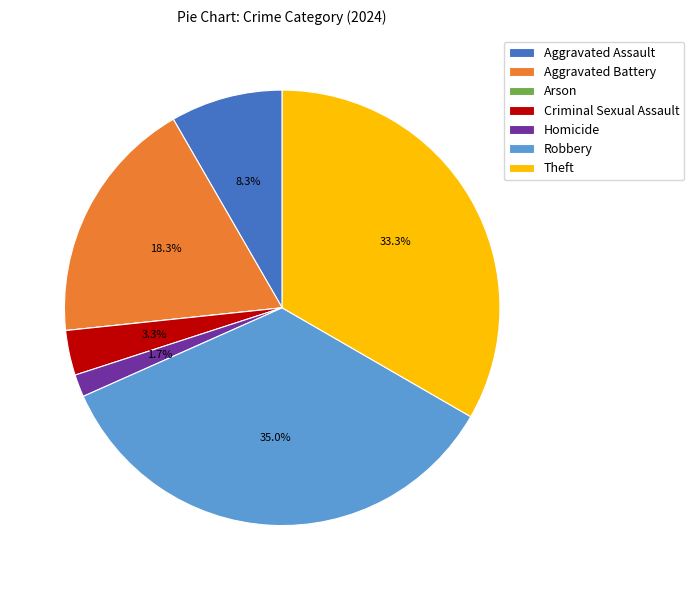

To the nearest percent, what portion does Criminal Sexual Assault represent?

3%